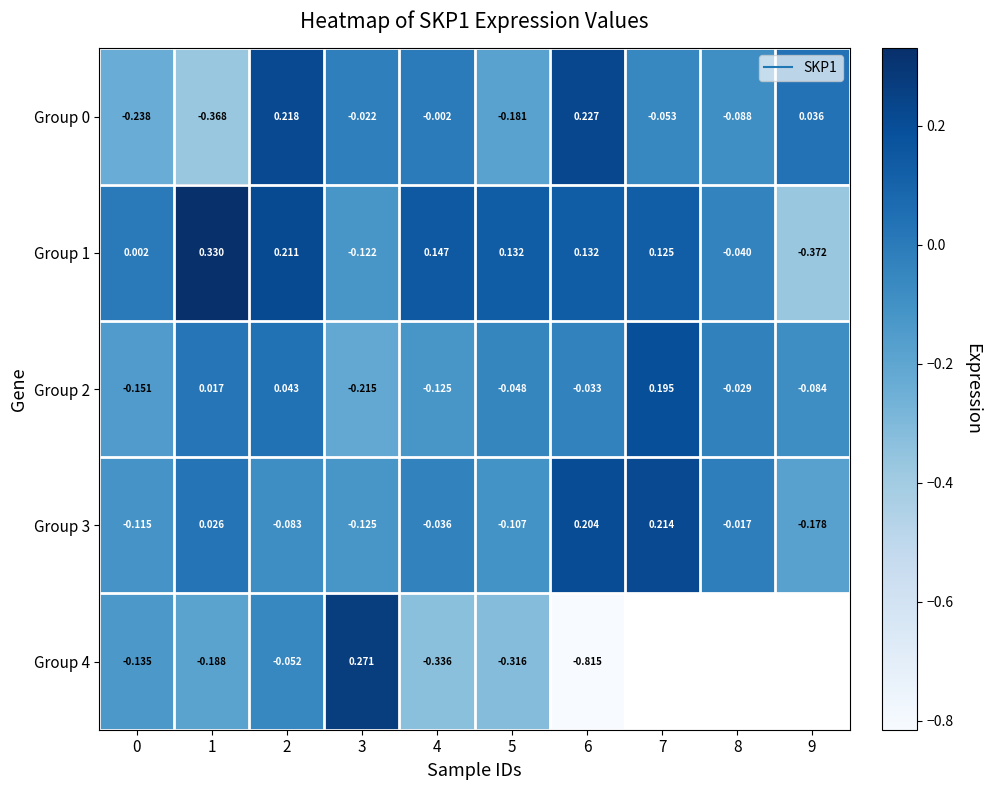

At how many categories does at least one series exceed 0?

9